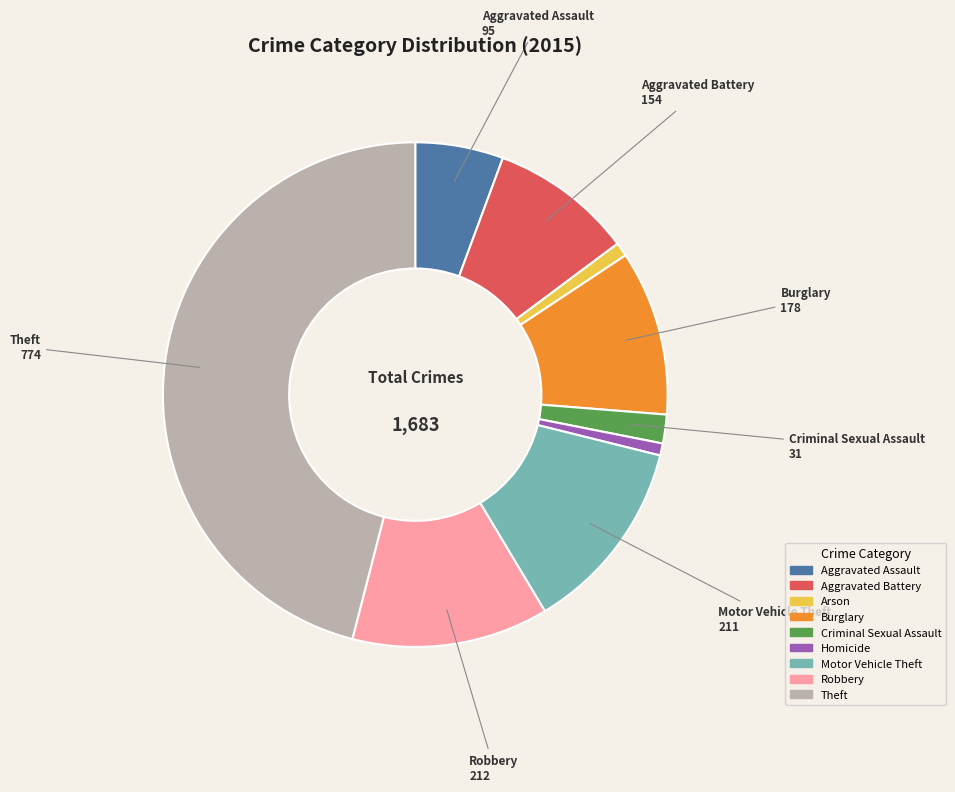

Which slice is the largest?

Theft